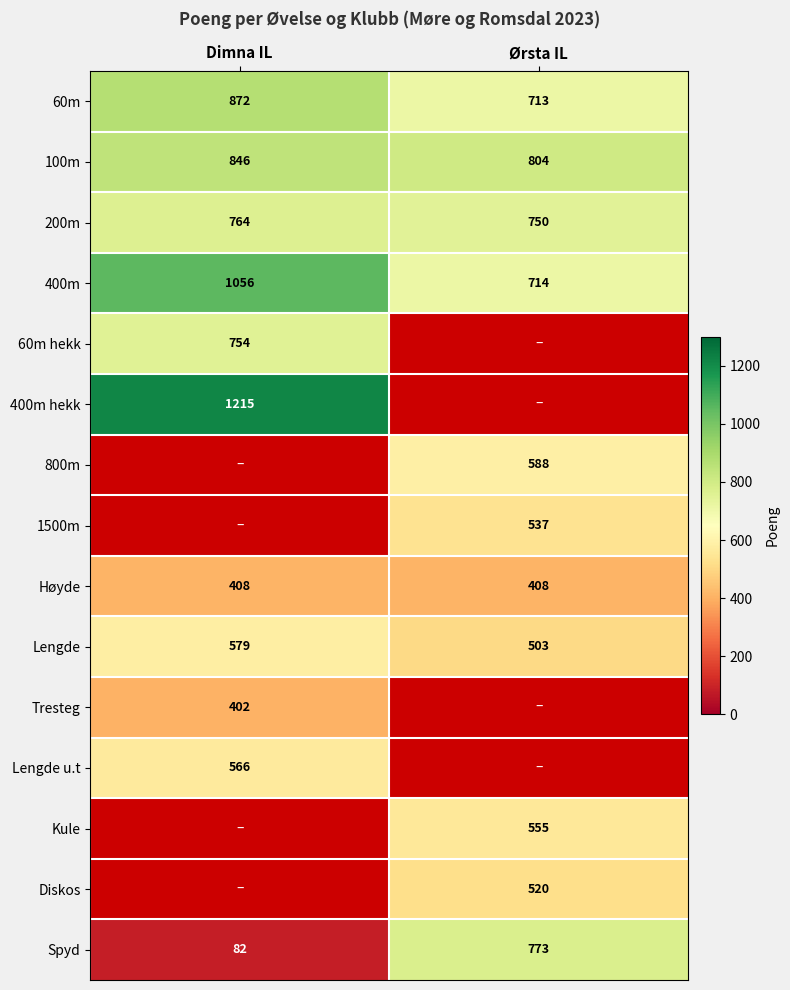

What is the smallest value displayed?

82.0